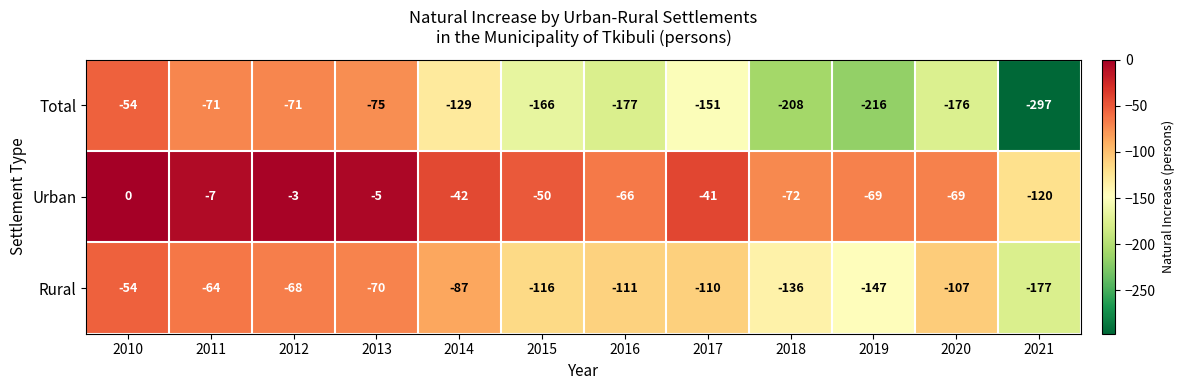

Which series has the largest range (max minus min)?

Total